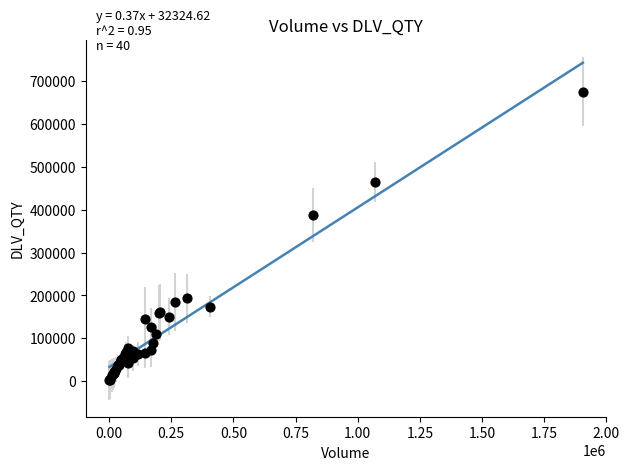

What Y value in the scatter plot is closest to 339109?

387871